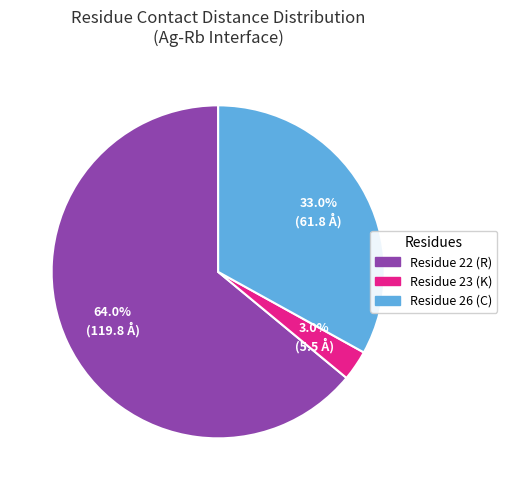

Is there any slice that represents more than half of the pie?

Yes